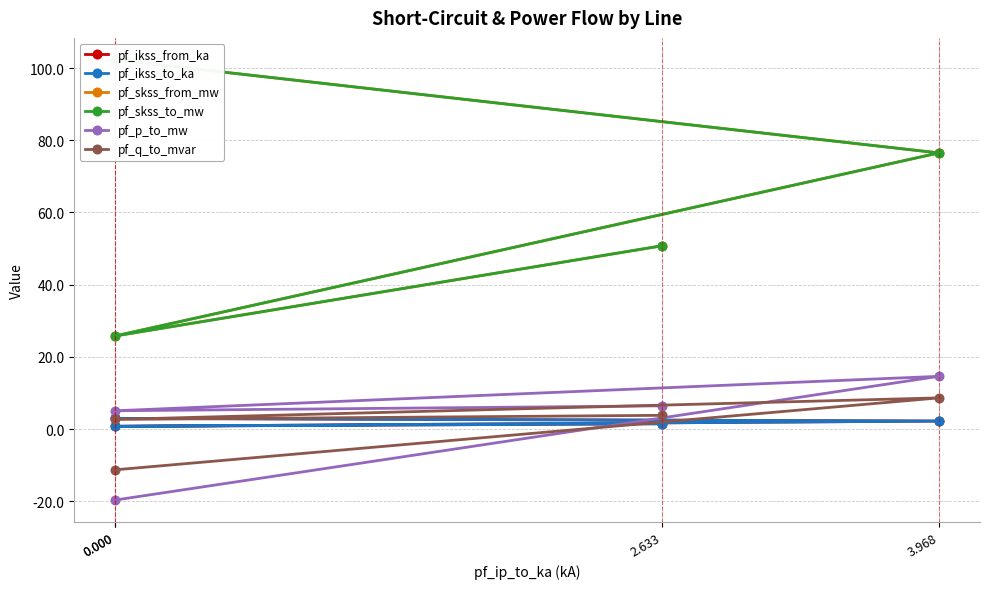

What is the smallest value displayed?

-19.7